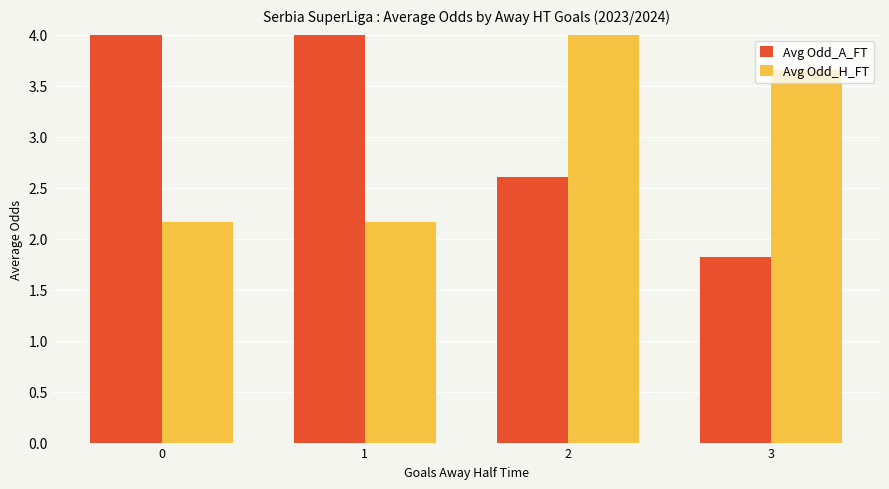

How many groups of bars are there?

4